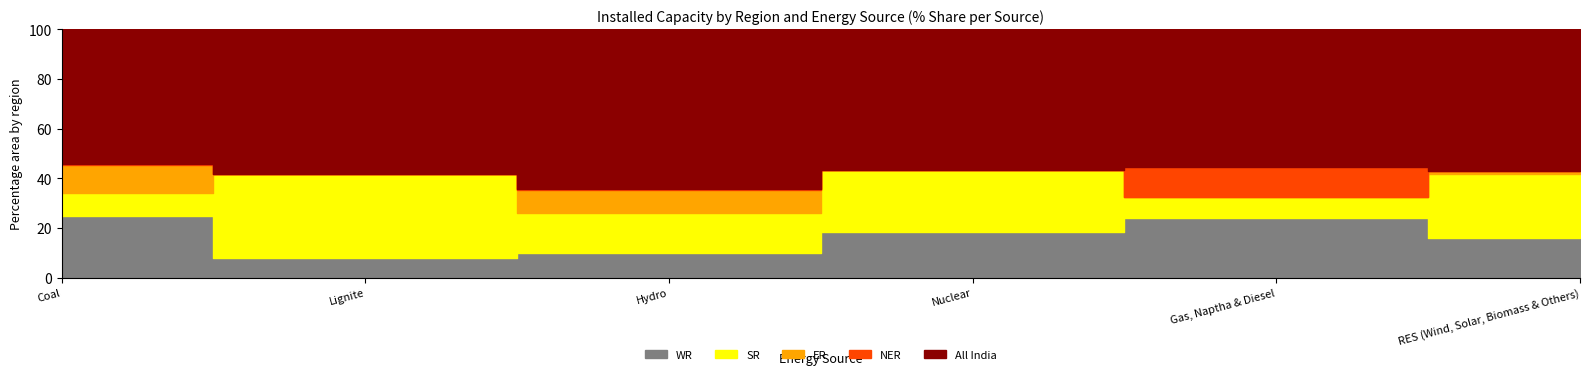

True or false: ER has a value of 0 at Nuclear.

True